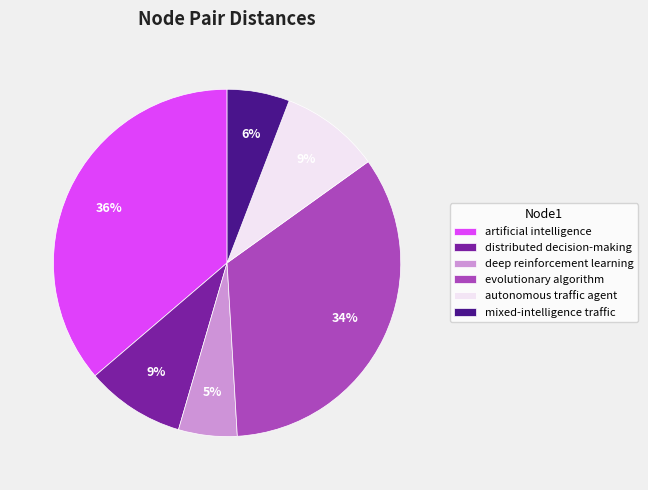

To the nearest percent, what is the difference between the evolutionary algorithm and mixed-intelligence traffic slice percentages?

28%